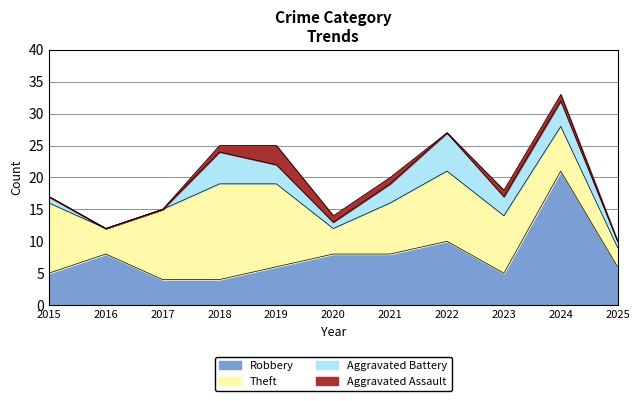

What is the total value across all series at 2015?

17